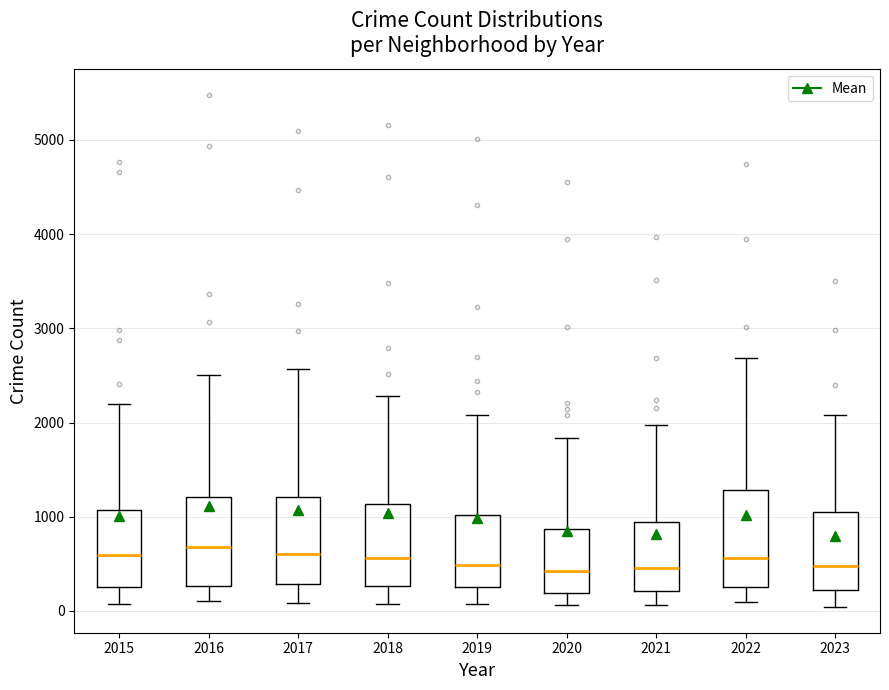

Reading left to right, read every box against the y-axis: the position of its median line, the range the box covers, and the ends of its whiskers. The values are not printed on the chart, so give them approximately, as read against the axis.

2015: median 600, box 300 to 1100, whiskers 100 to 2200
2016: median 700, box 300 to 1200, whiskers 100 to 2500
2017: median 600, box 300 to 1200, whiskers 100 to 2600
2018: median 600, box 300 to 1100, whiskers 100 to 2300
2019: median 500, box 300 to 1000, whiskers 100 to 2100
2020: median 400, box 200 to 900, whiskers 100 to 1800
2021: median 500, box 200 to 900, whiskers 100 to 2000
2022: median 600, box 300 to 1300, whiskers 100 to 2700
2023: median 500, box 200 to 1100, whiskers 0 to 2100